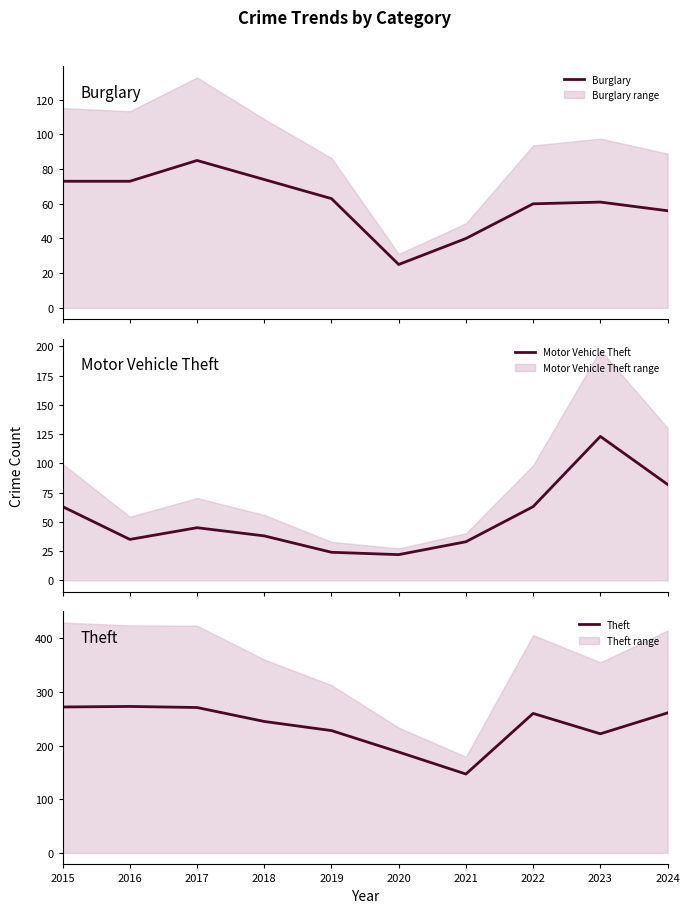

What is the average value of the Motor Vehicle Theft series?

53